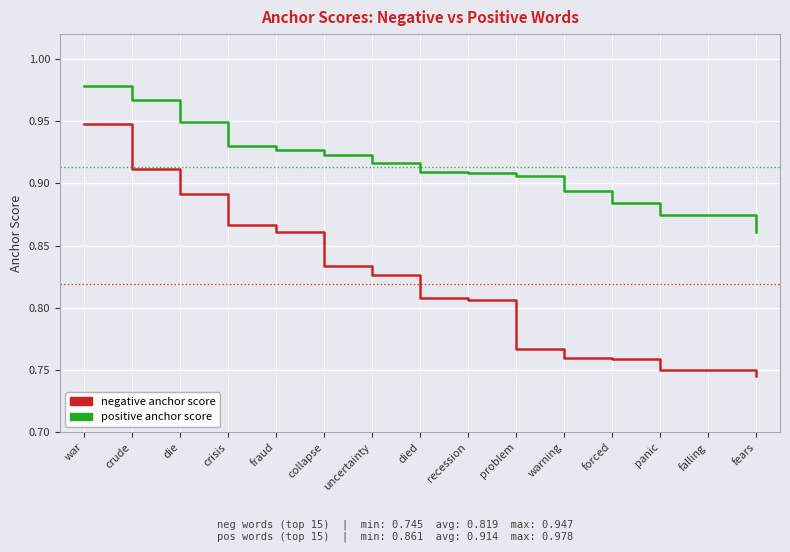

What are all the series names shown in the legend?

negative anchor score, positive anchor score